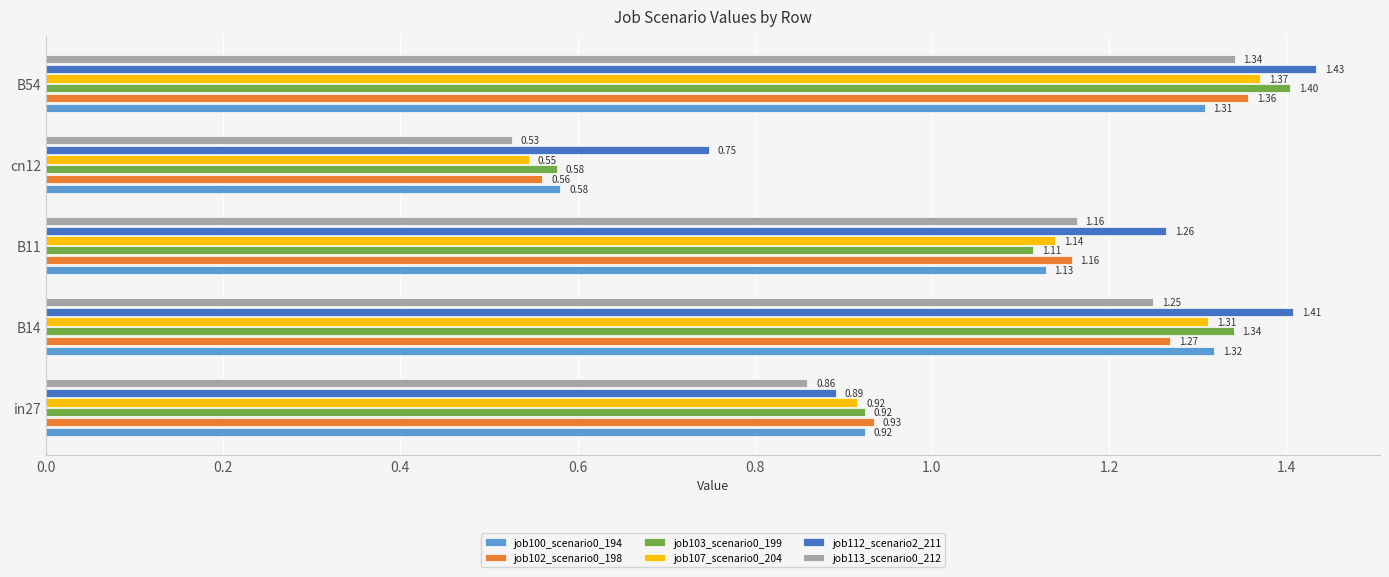

Which series changed the most between B11 and cn12?

job113_scenario0_212